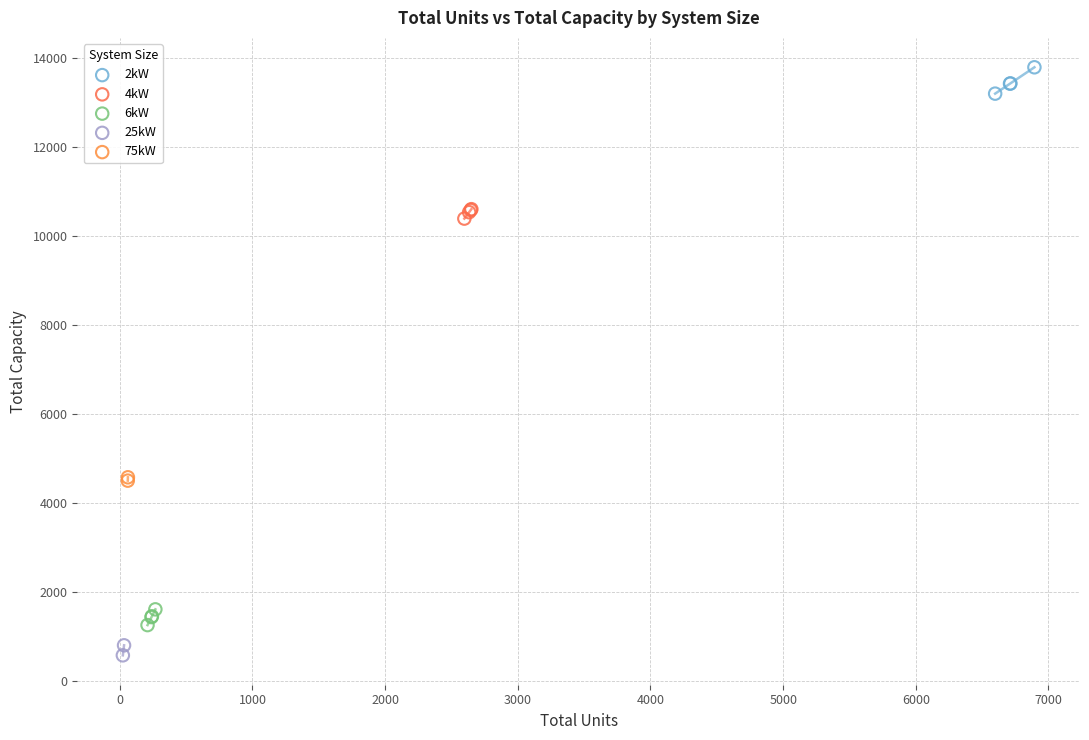

Which series contains the highest Y value?

2kW